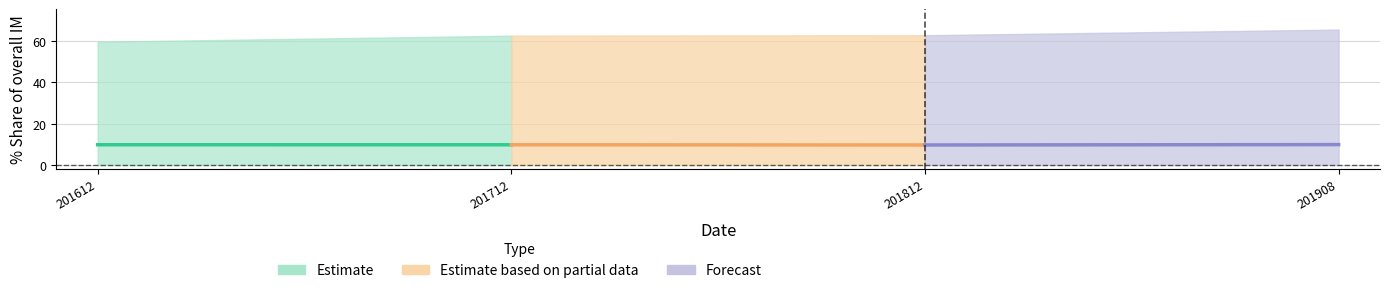

The Estimate series shows 2.1 at 201712. True or false?

False